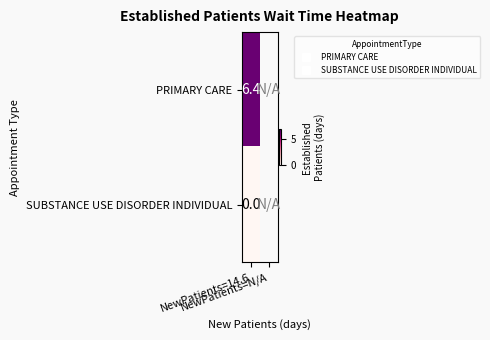

What value does the PRIMARY CARE series have at NewPatients=14.6?

6.4